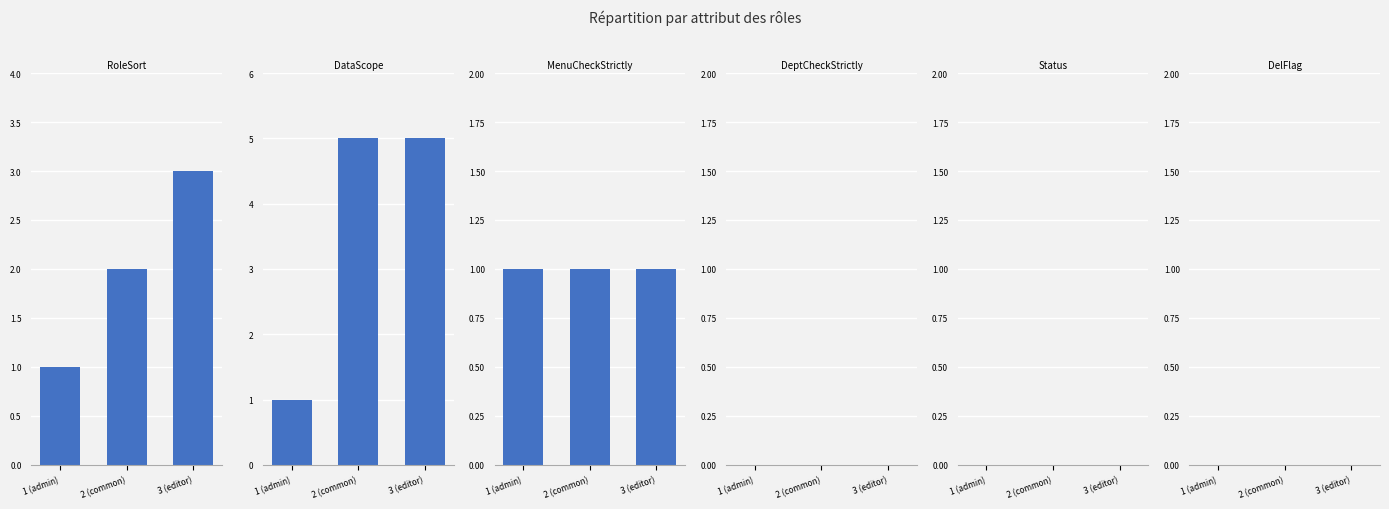

What position from the left is 1 (admin)?

1